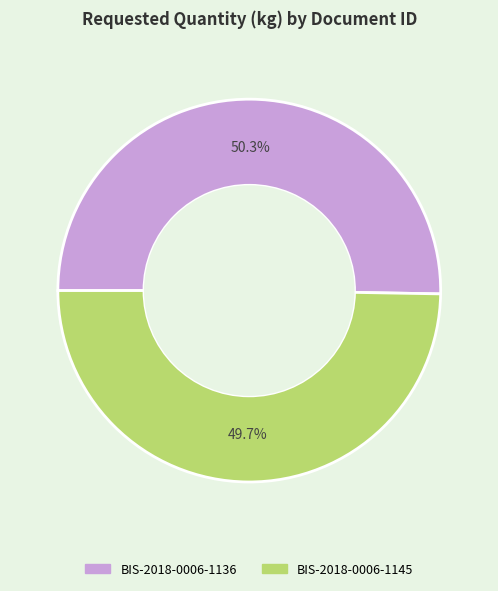

Count the number of slices in the pie.

2